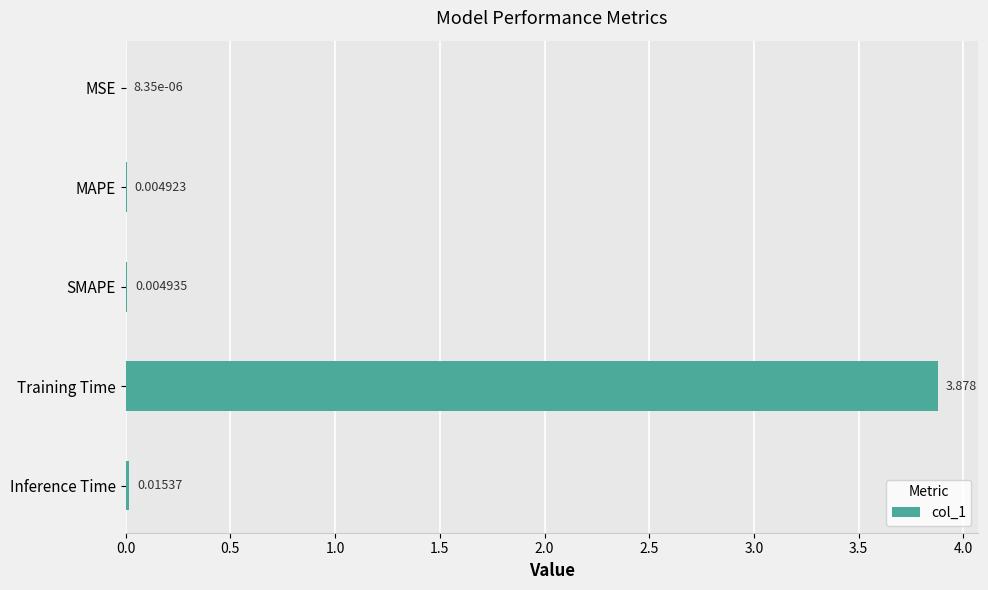

Where is the data nearest to the value 1?

Inference Time